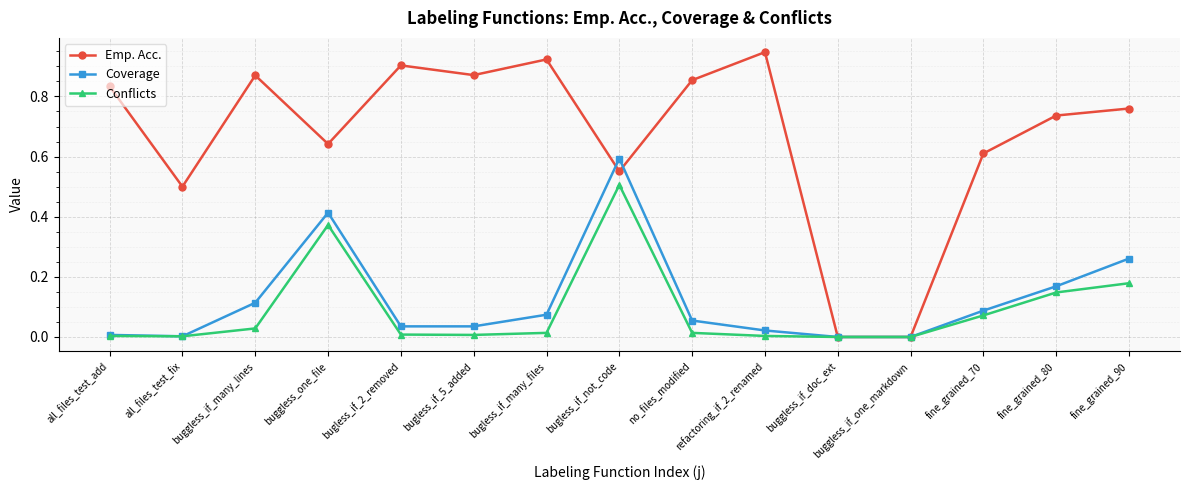

The Conflicts series shows -0.3 at buggless_if_one_markdown. True or false?

False